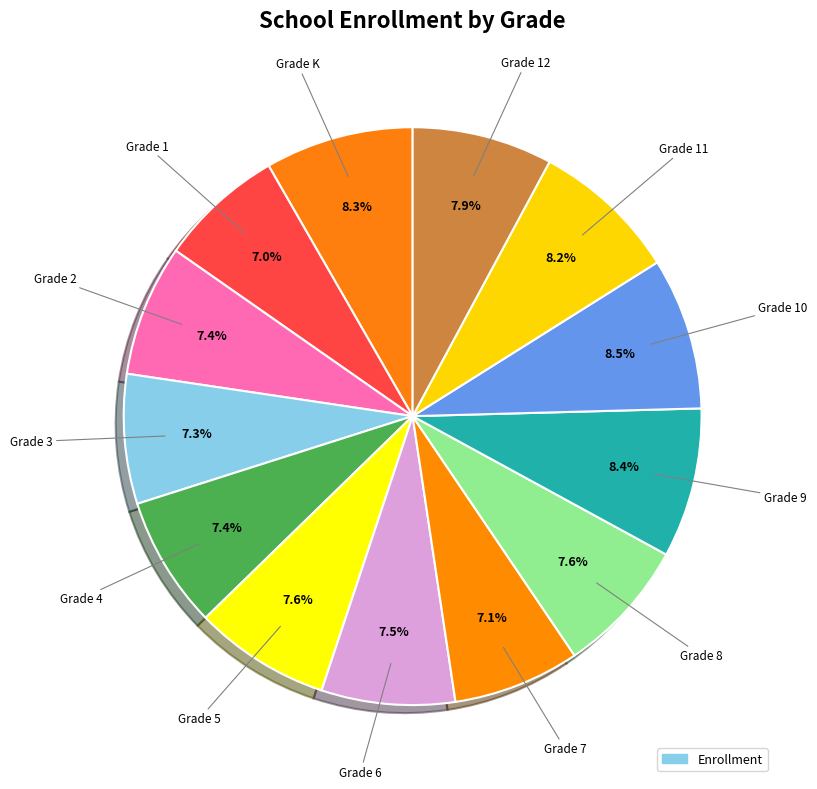

How many segments does this pie chart have?

13